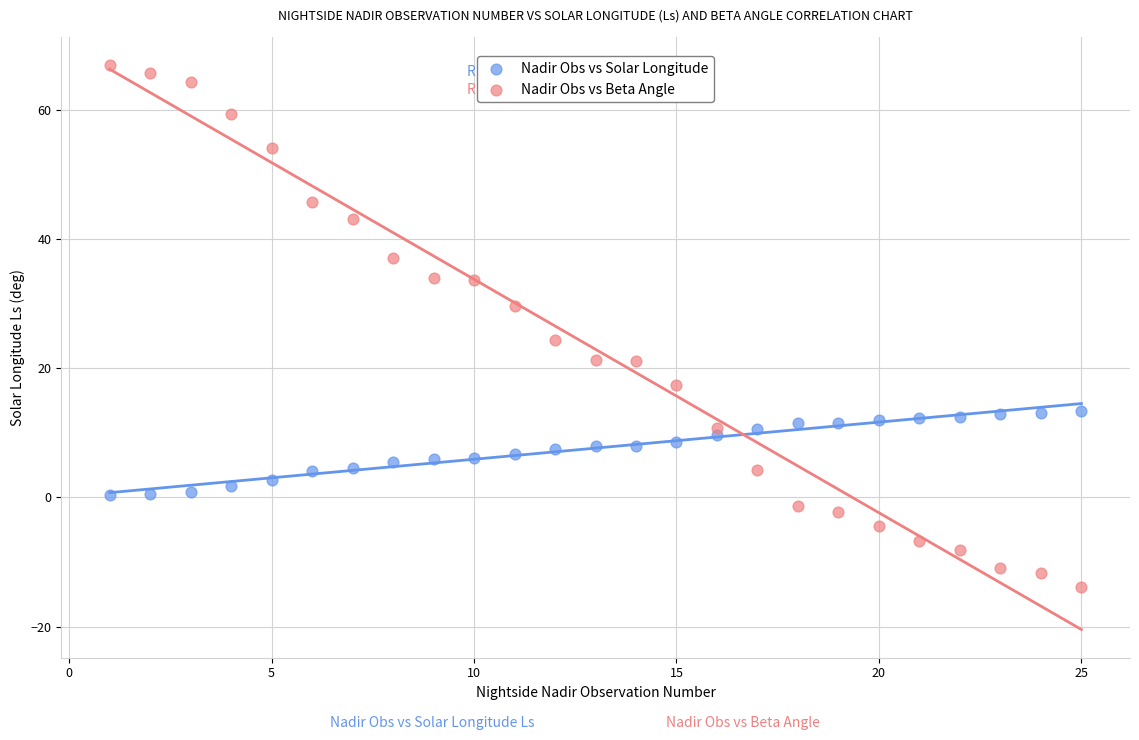

Which series reaches the maximum Y coordinate?

Nadir Obs vs Beta Angle